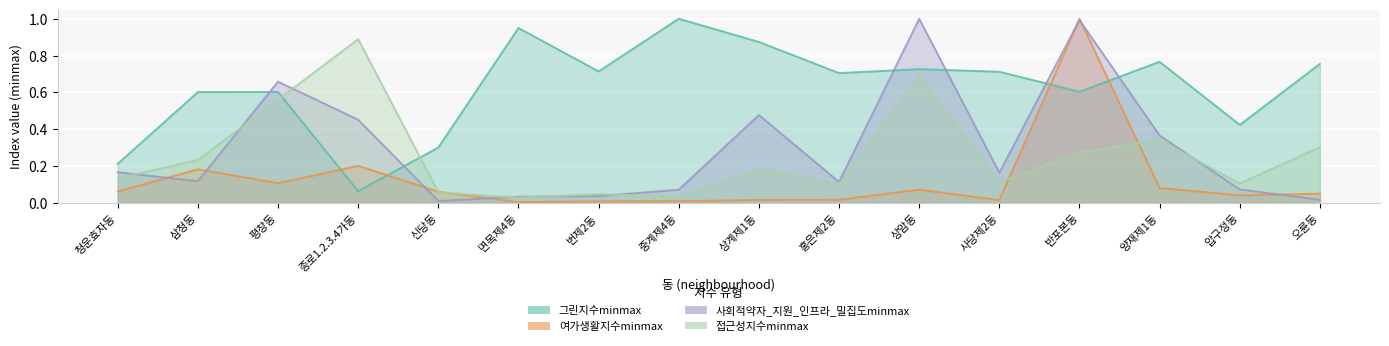

Reading left to right, extract all data points from this chart.

그린지수minmax: 0.2	0.6	0.6	0.1	0.3	0.9	0.7	1.0	0.9	0.7	0.7	0.7	0.6	0.8	0.4	0.8
여가생활지수minmax: 0.1	0.2	0.1	0.2	0.1	0.0	0.0	0.0	0.0	0.0	0.1	0.0	1.0	0.1	0.0	0.1
사회적약자_지원_인프라_밀집도minmax: 0.2	0.1	0.7	0.5	0.0	0.0	0.0	0.1	0.5	0.1	1.0	0.2	1.0	0.4	0.1	0.0
접근성지수minmax: 0.1	0.2	0.6	0.9	0.1	0.0	0.0	0.0	0.2	0.1	0.7	0.1	0.3	0.3	0.1	0.3